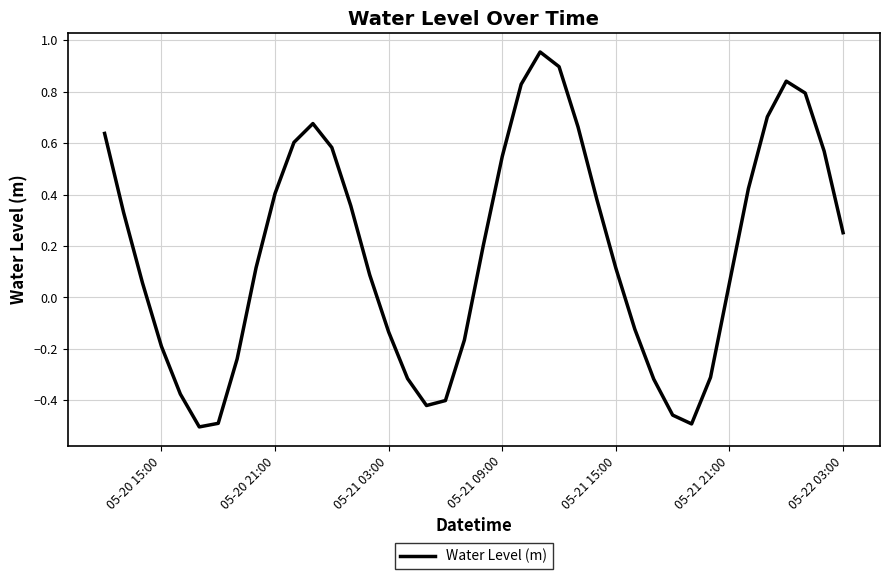

What is the difference between the maximum and minimum values?

1.5